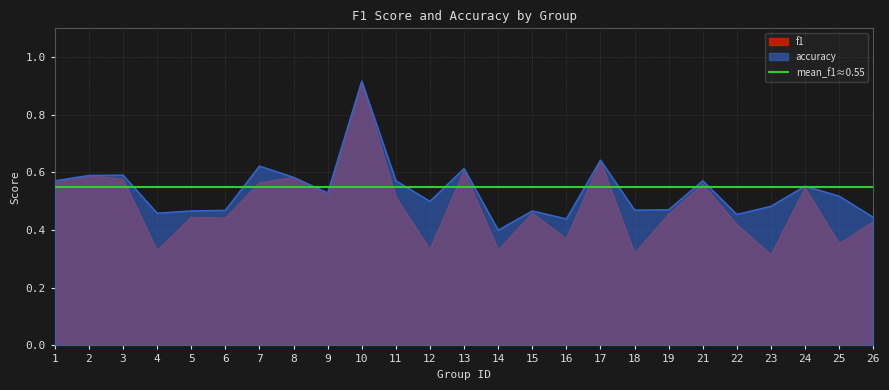

What is the minimum value for f1?

0.3